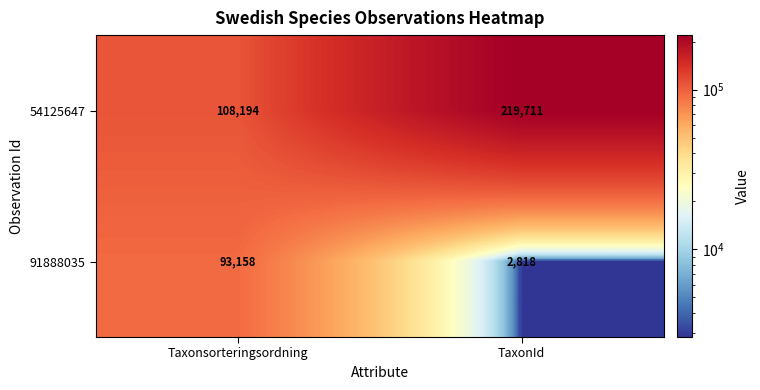

The 91888035 series shows 4482 at TaxonId. True or false?

False